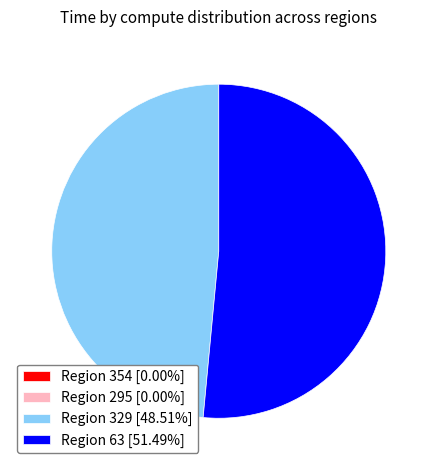

Does Region 63 [51.49%] account for over 50% of the chart?

Yes